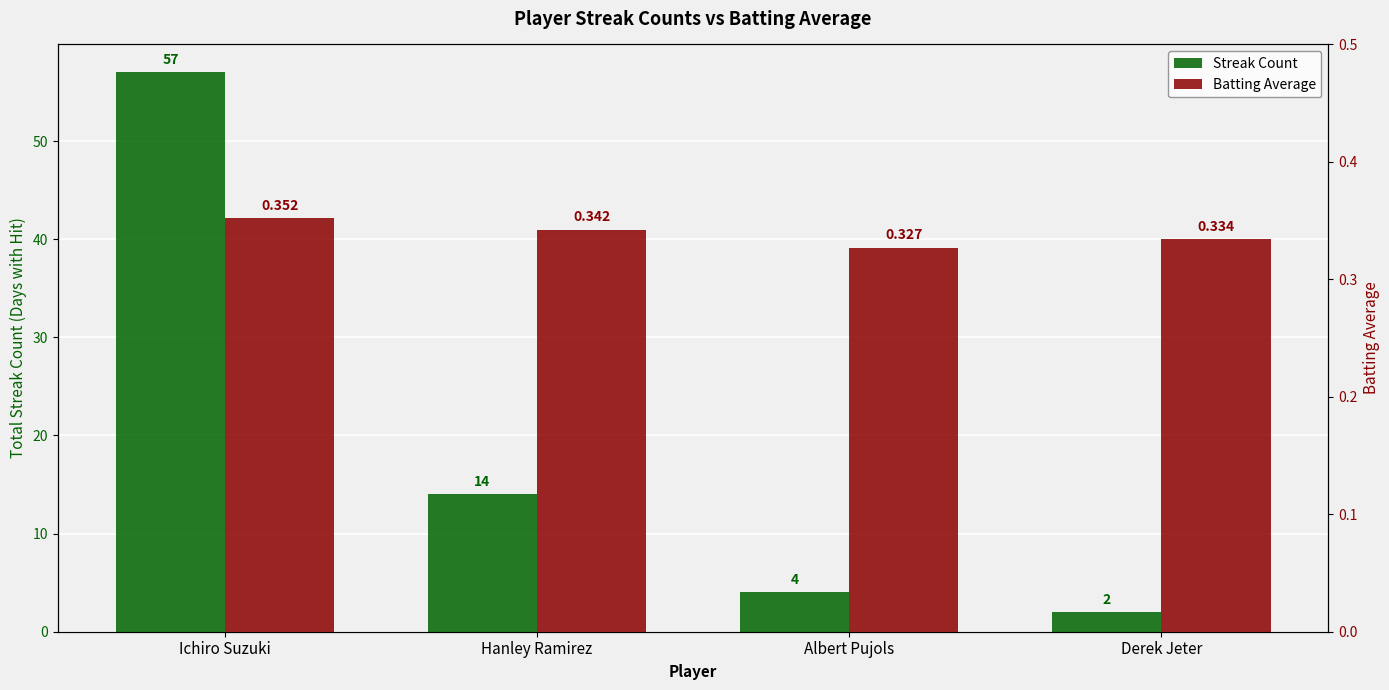

Are the bars horizontal?

No